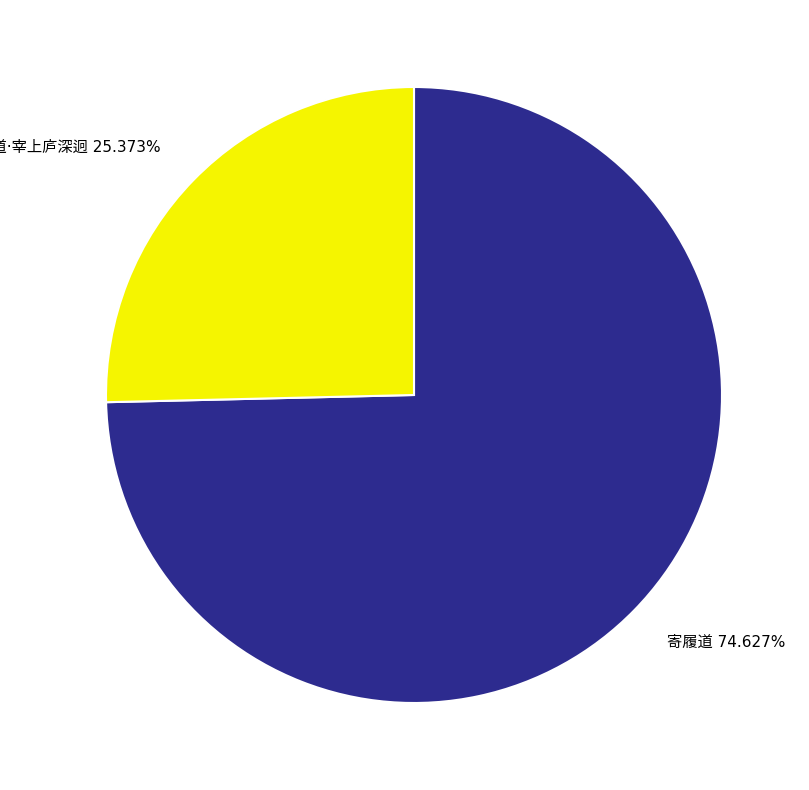

Does any single category account for the majority?

Yes